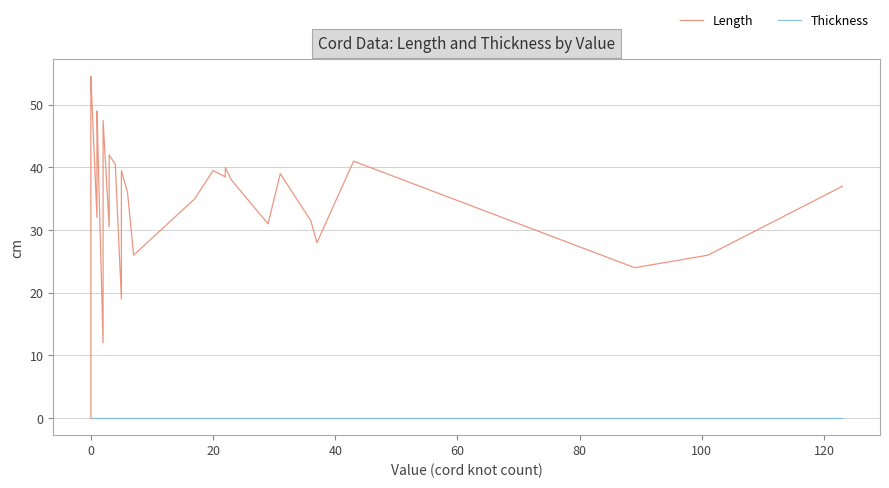

Reading left to right, list all the values displayed in this chart.

Length: 0.0	16.5	43.5	46.5	51.5	51.5	54.5	32.0	40.5	41.5	46.5	49.0	12.0	33.0	41.0	42.0	43.0	47.5	30.5	36.5	41.5	42.0	40.5	19.0	39.5	36.0	26.0	35.0	39.5	38.5	40.0	38.0	31.0	39.0	31.5	28.0	41.0	24.0	26.0	37.0
Thickness: 0.0	0.0	0.0	0.0	0.0	0.0	0.0	0.0	0.0	0.0	0.0	0.0	0.0	0.0	0.0	0.0	0.0	0.0	0.0	0.0	0.0	0.0	0.0	0.0	0.0	0.0	0.0	0.0	0.0	0.0	0.0	0.0	0.0	0.0	0.0	0.0	0.0	0.0	0.0	0.0